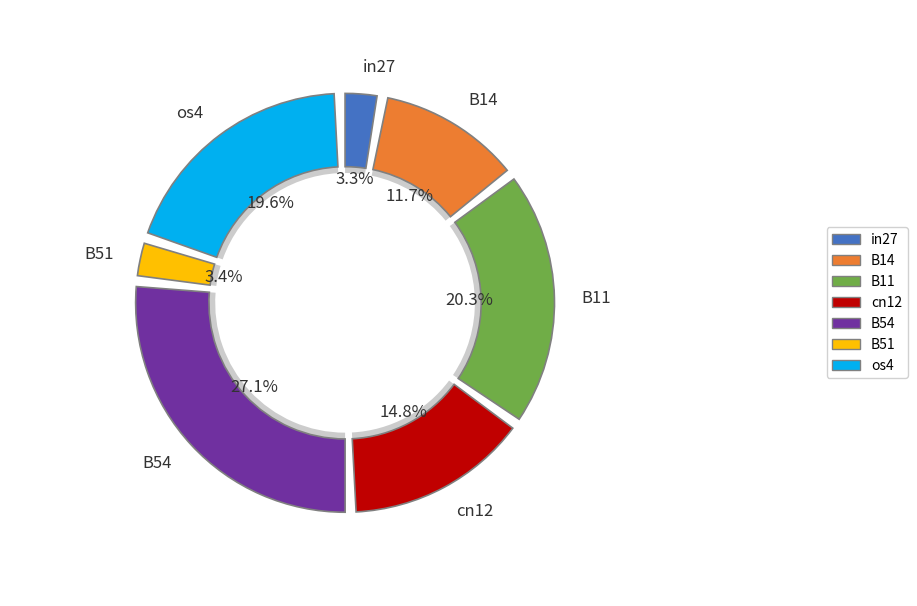

To the nearest percent, what percentage of the pie is B14?

12%